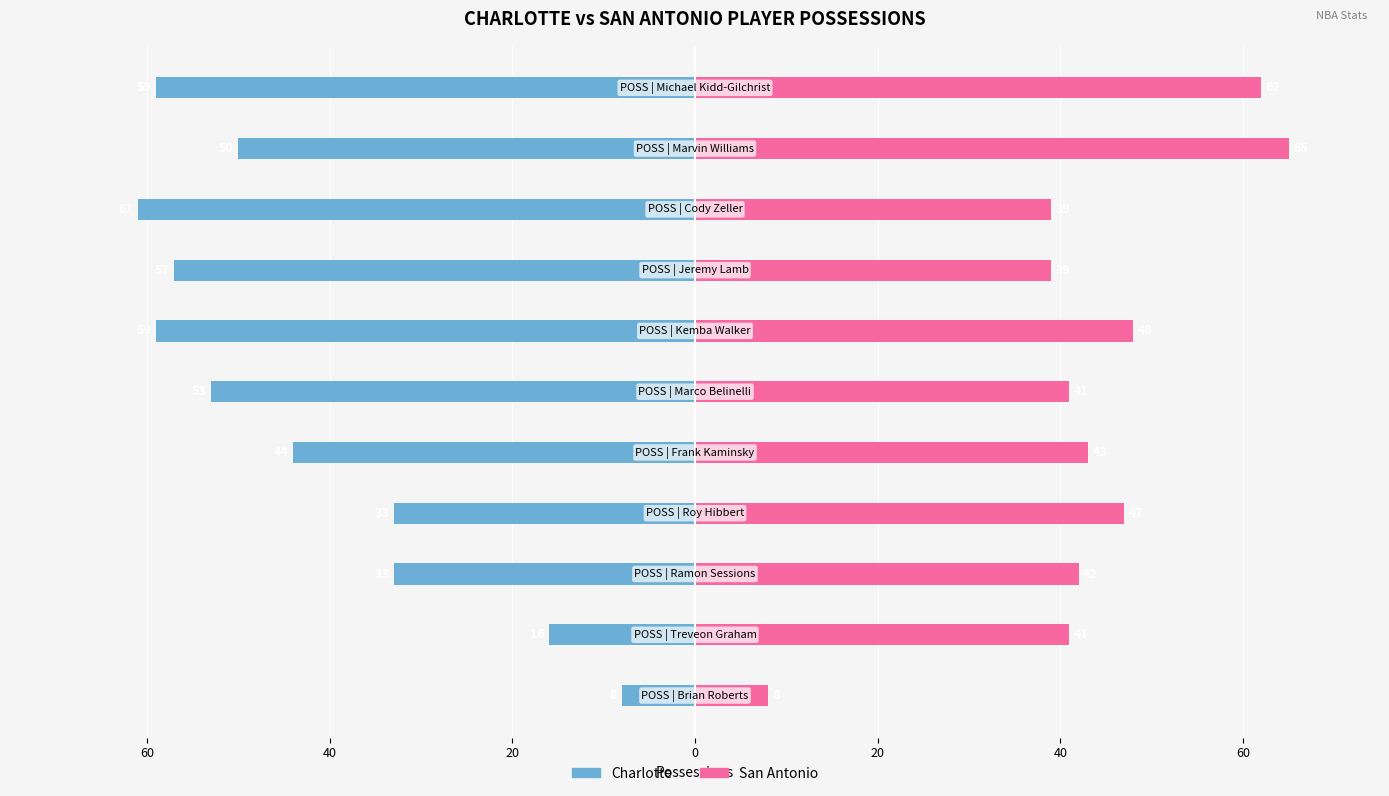

The value of San Antonio at 10 is 3. True or false?

False